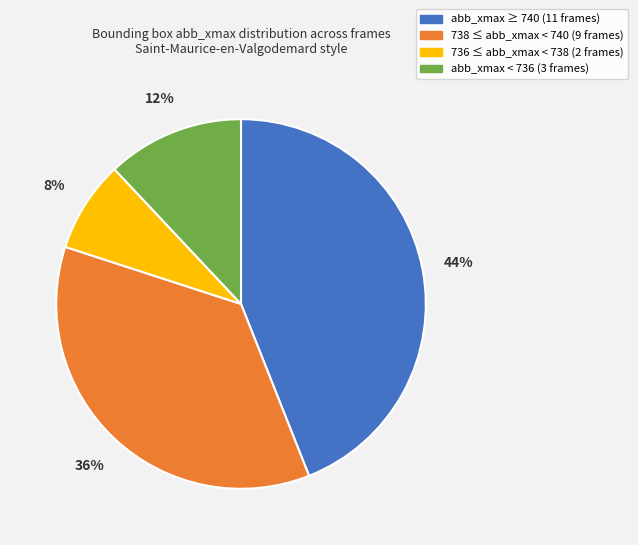

Is there a majority slice in this chart?

No